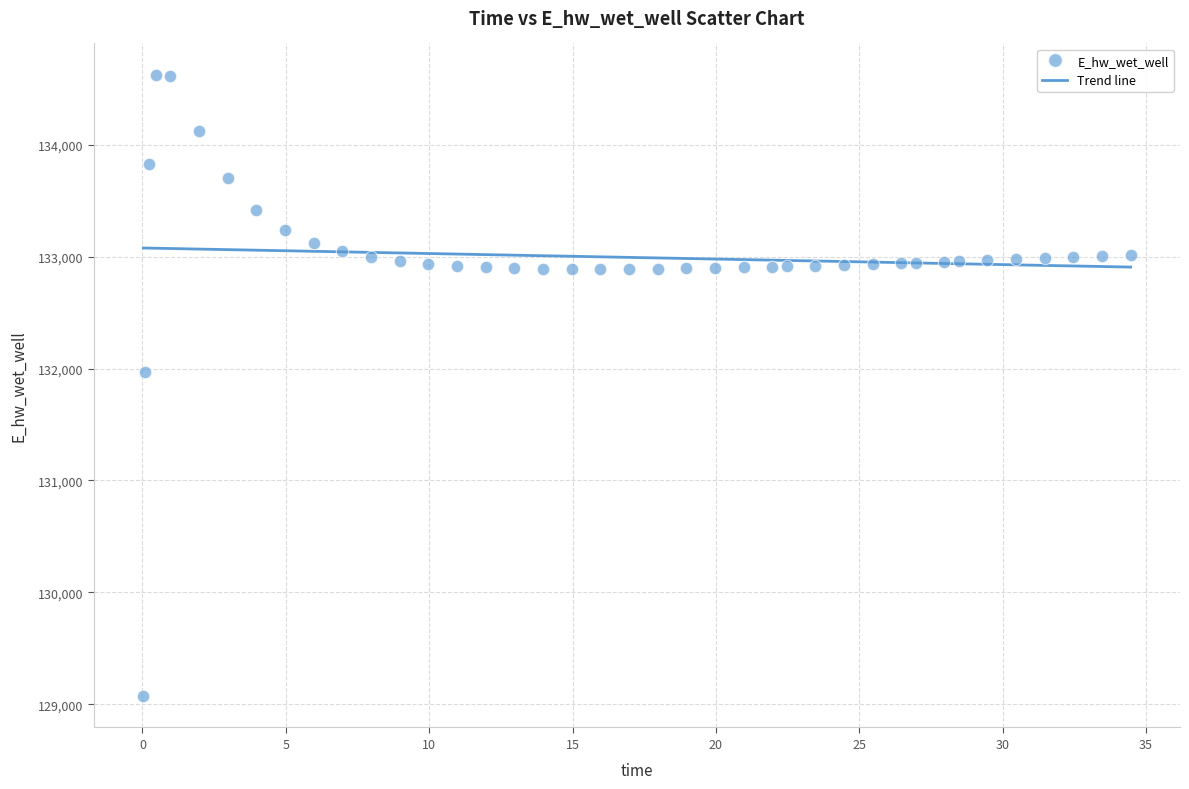

What Y value in the scatter plot is closest to 131849?

131970.0